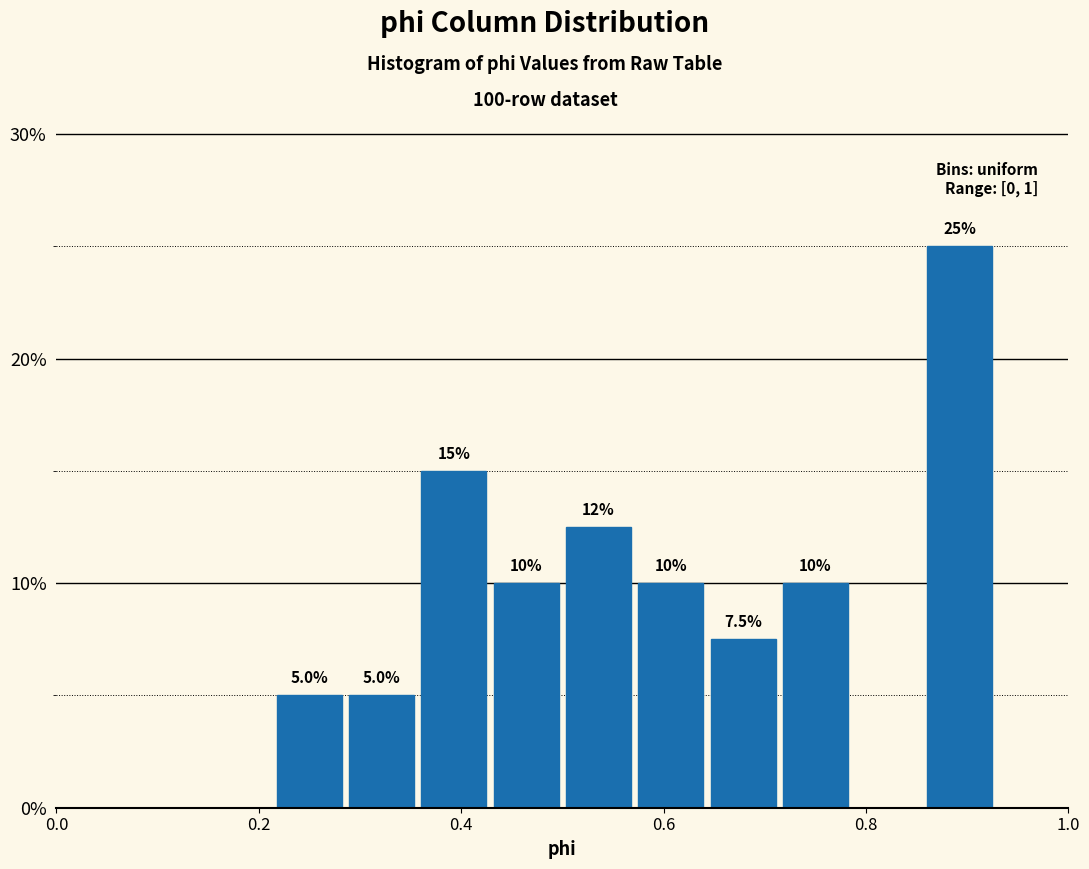

Read against the x-axis, roughly where is the centre of the tallest bar?

0.90